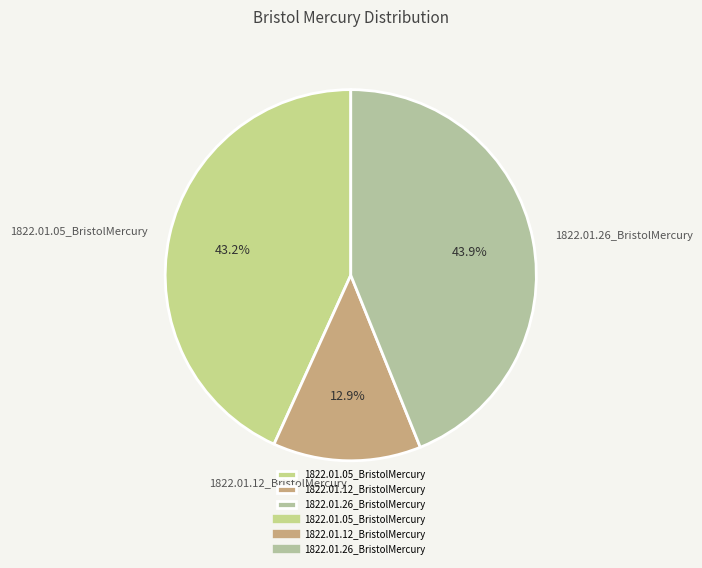

True or false: 1822.01.26_BristolMercury accounts for 38% of the total.

False